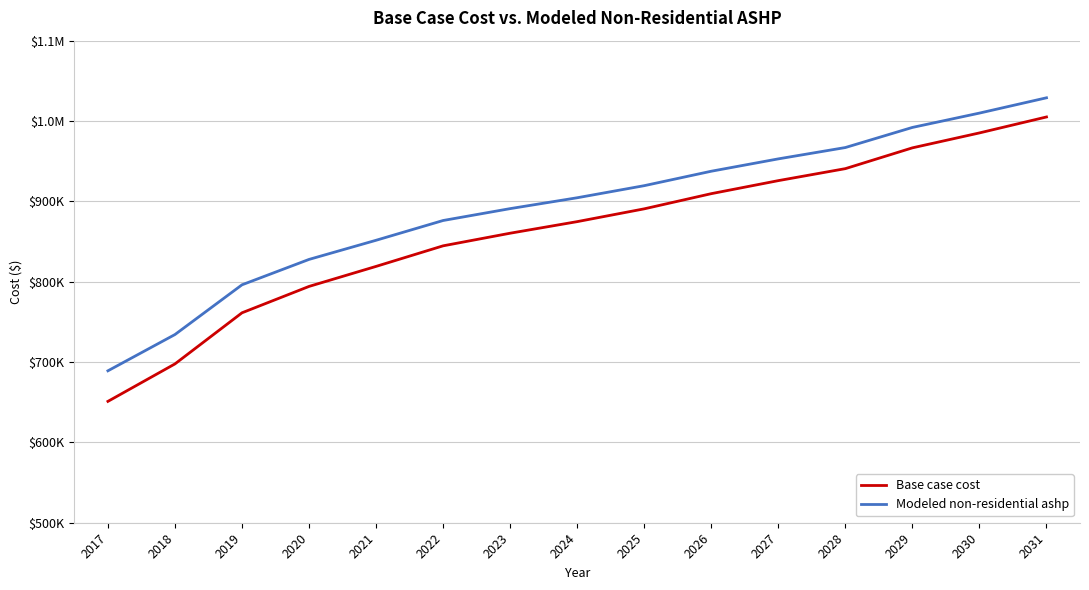

At 2017, list the series in order from smallest to largest.

Base case cost, Modeled non-residential ashp